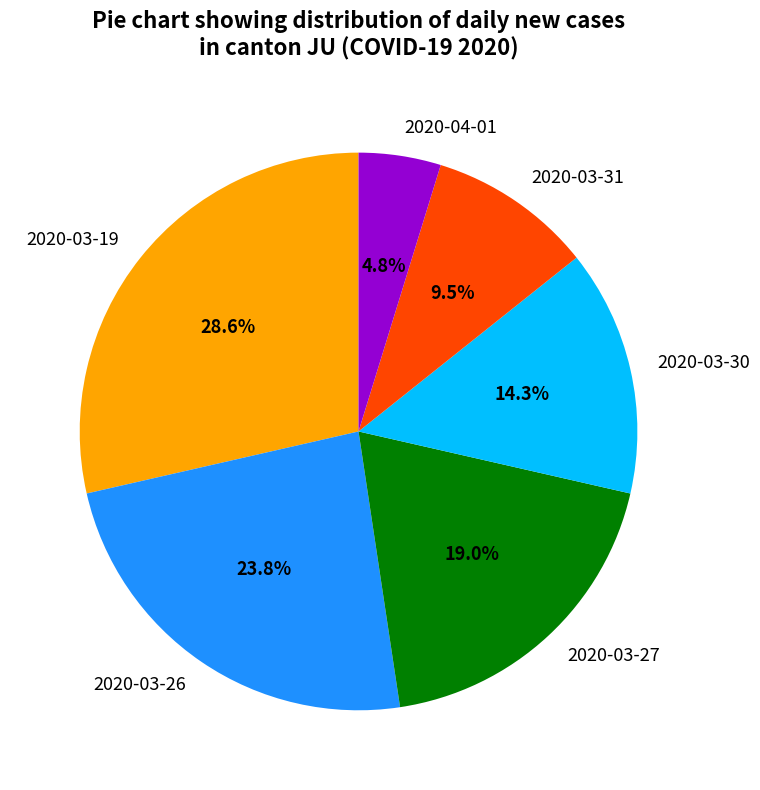

To the nearest percent, what is the difference between the largest and smallest slice percentages?

24%